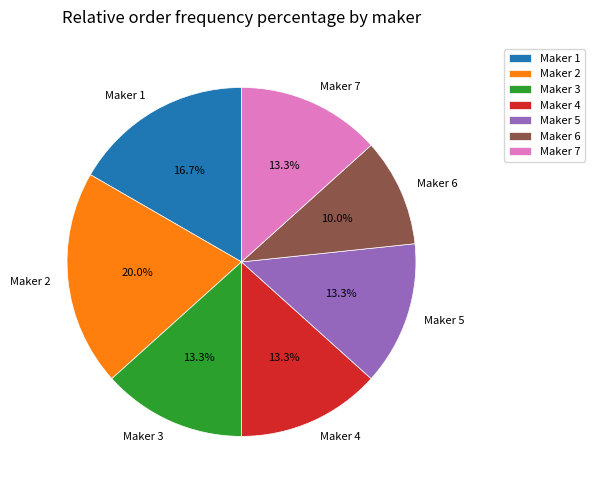

Does any single category account for the majority?

No